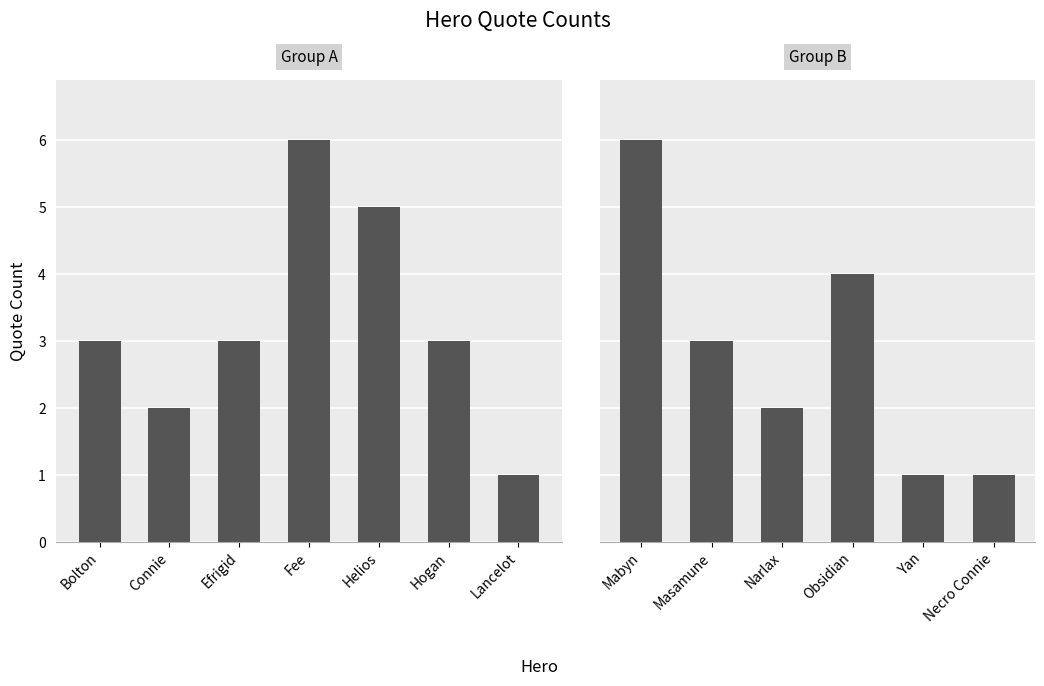

How many values exceed 3?

4